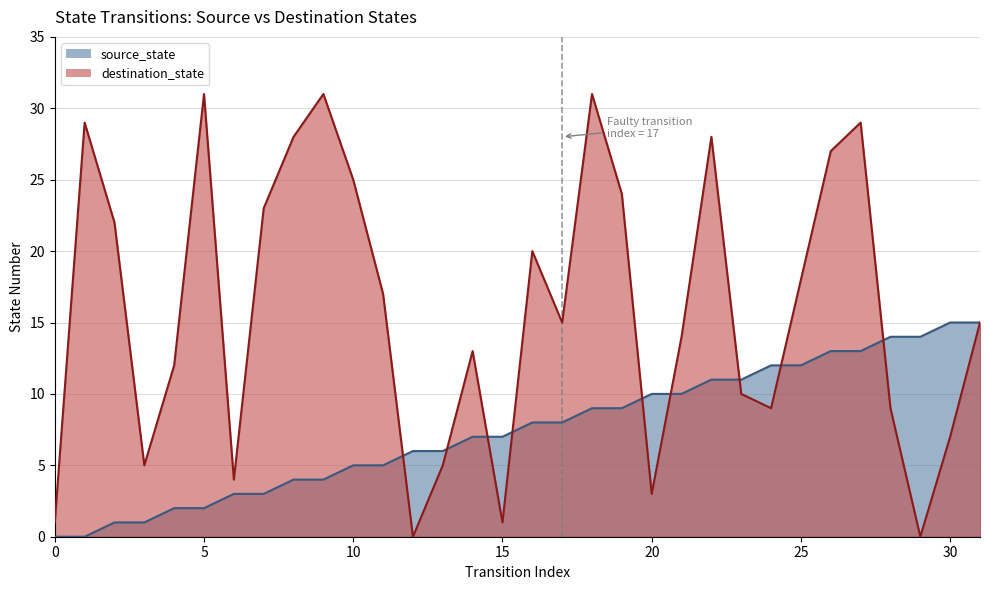

What is the maximum value shown in the chart?

31